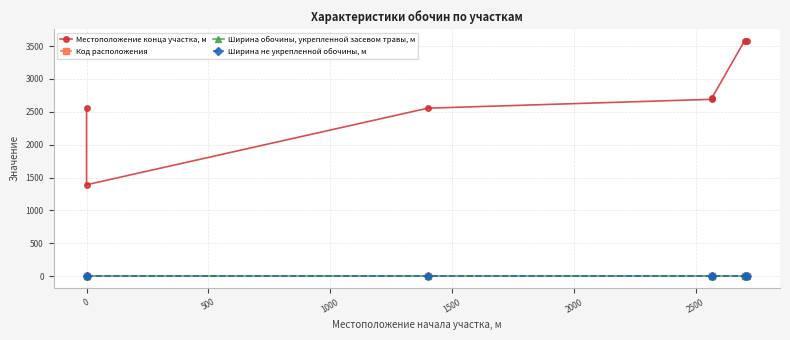

True or false: Местоположение конца участка, м and Код расположения cross at least once.

False